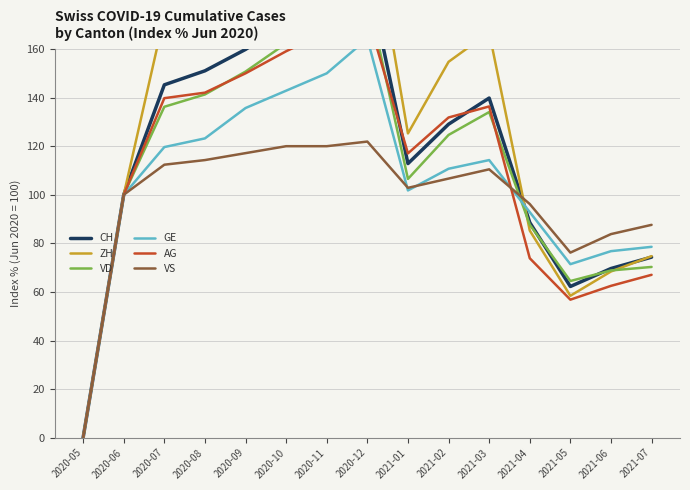

What value does the GE series have at 2021-06?

76.8